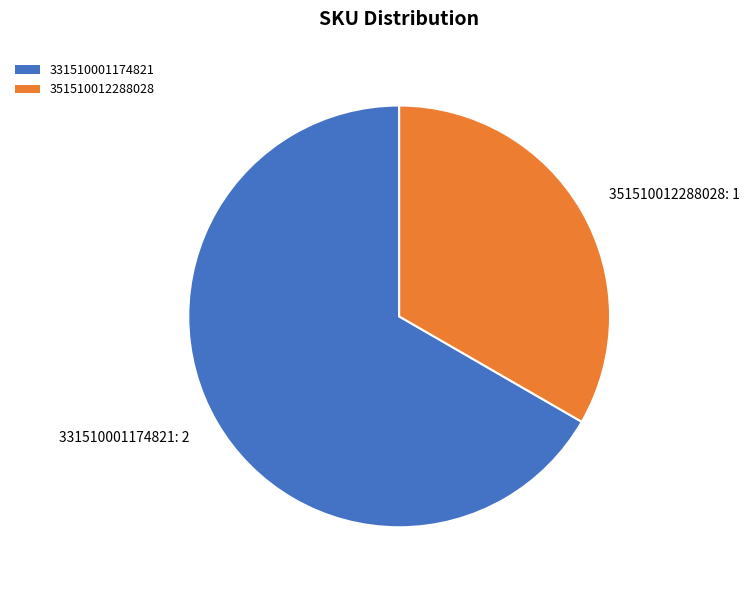

Approximately how many times larger is the value at 331510001174821: 2 compared to 351510012288028: 1?

2.0